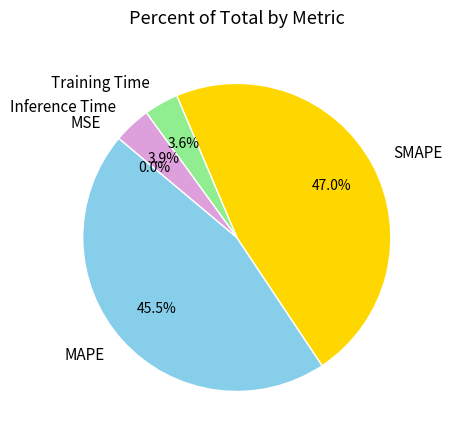

What is the largest slice in the pie chart?

SMAPE